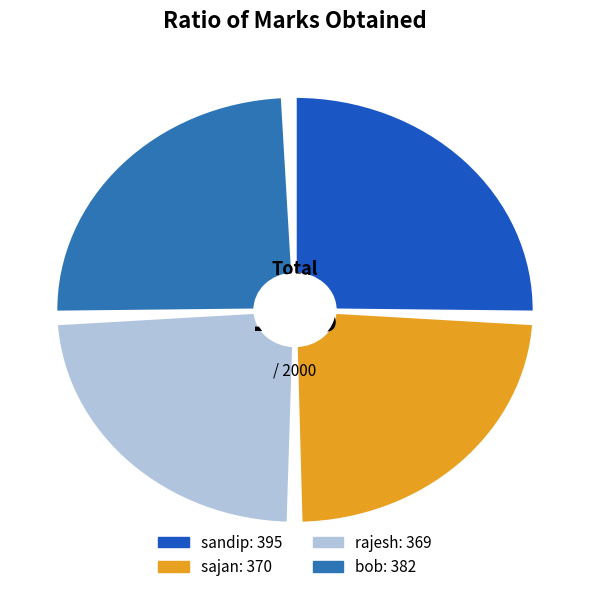

To the nearest percent, what is the difference between the sajan and bob slice percentages?

1%